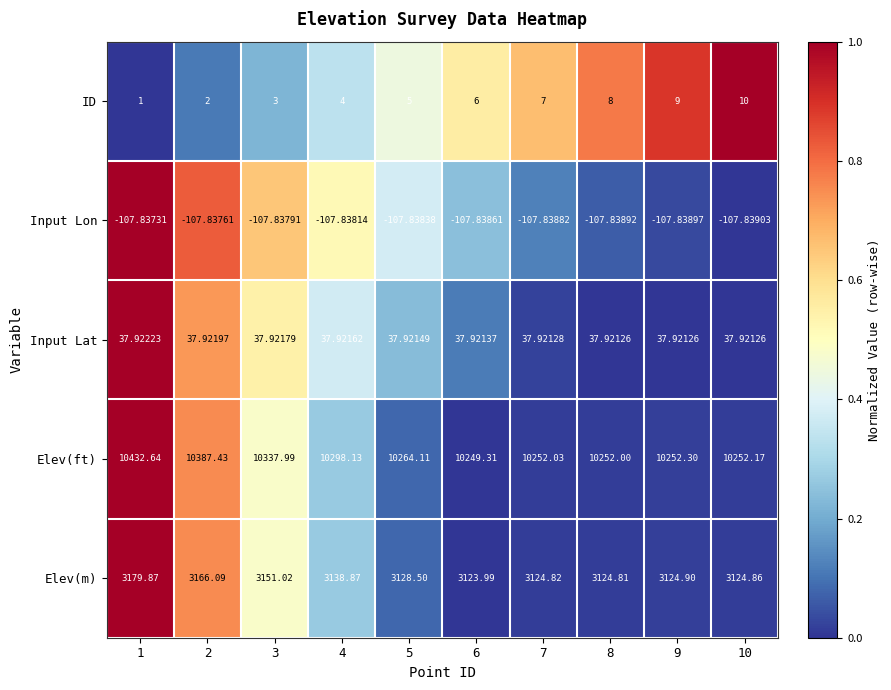

Which series has the largest total across all categories?

Elev(ft)